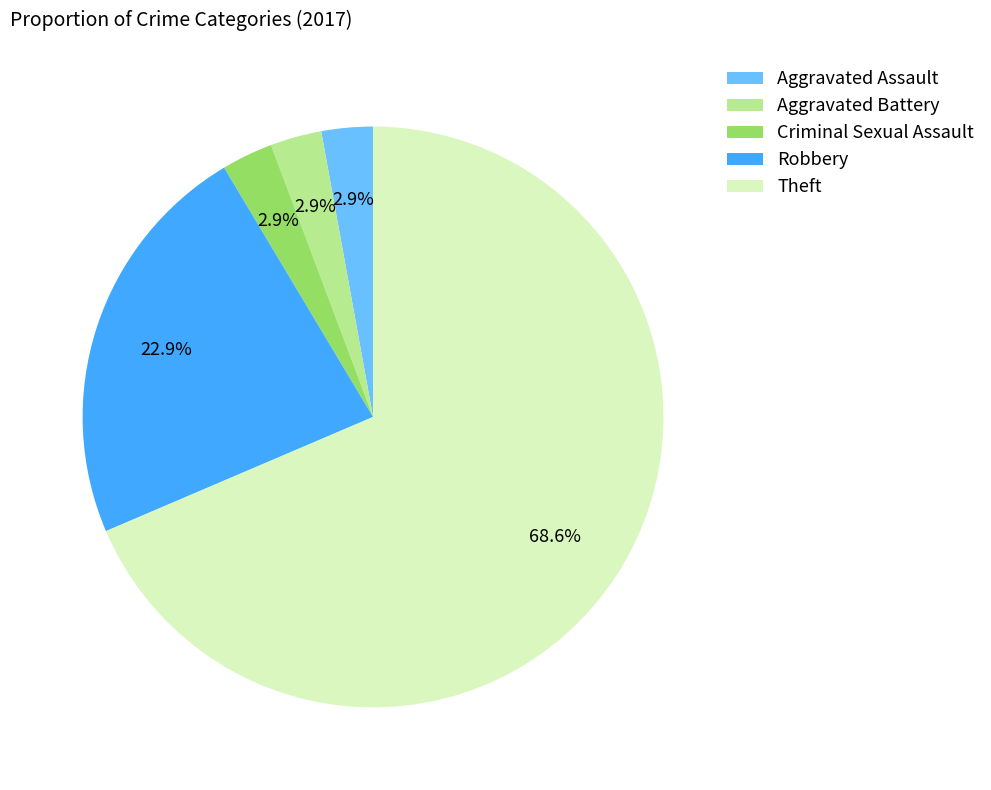

Which slice is the largest?

Theft